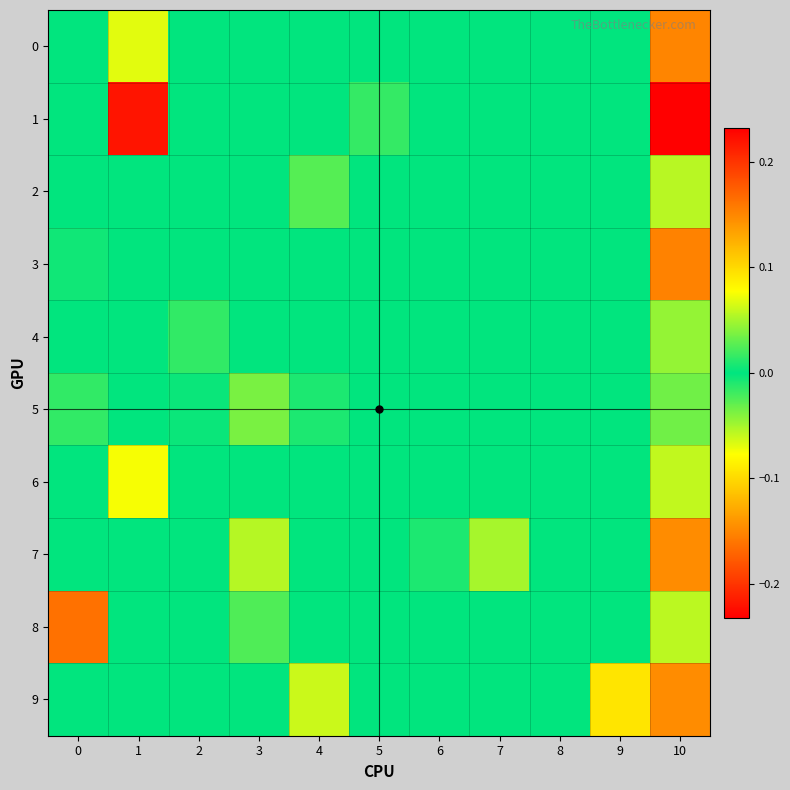

Which series changed the most between 3 and 5?

7